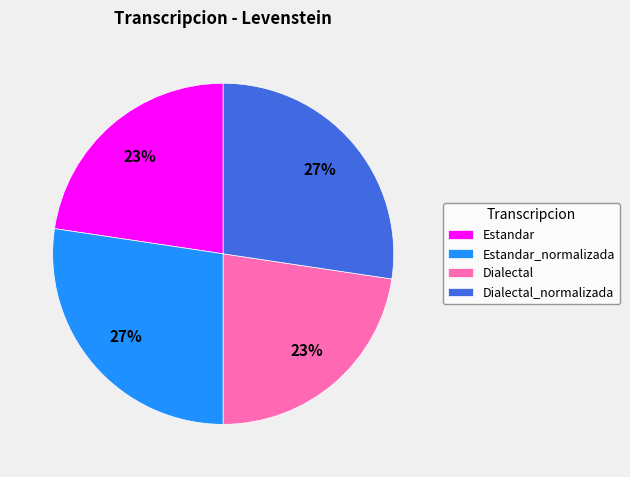

To the nearest percent, what portion does Estandar_normalizada represent?

27%